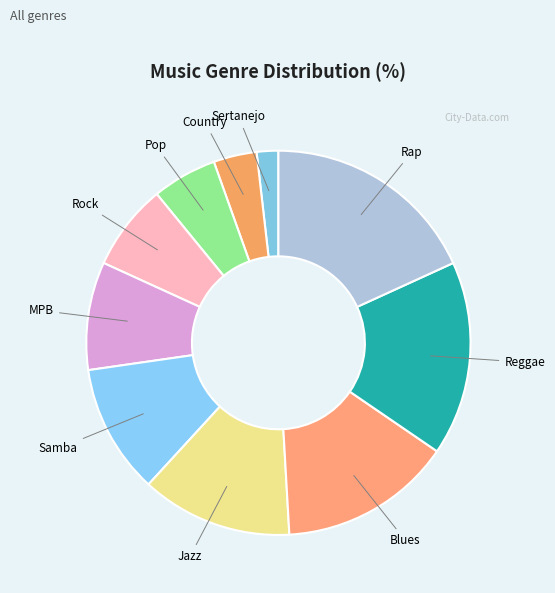

What is the ratio of the value at Pop to the value at Sertanejo?

3.0